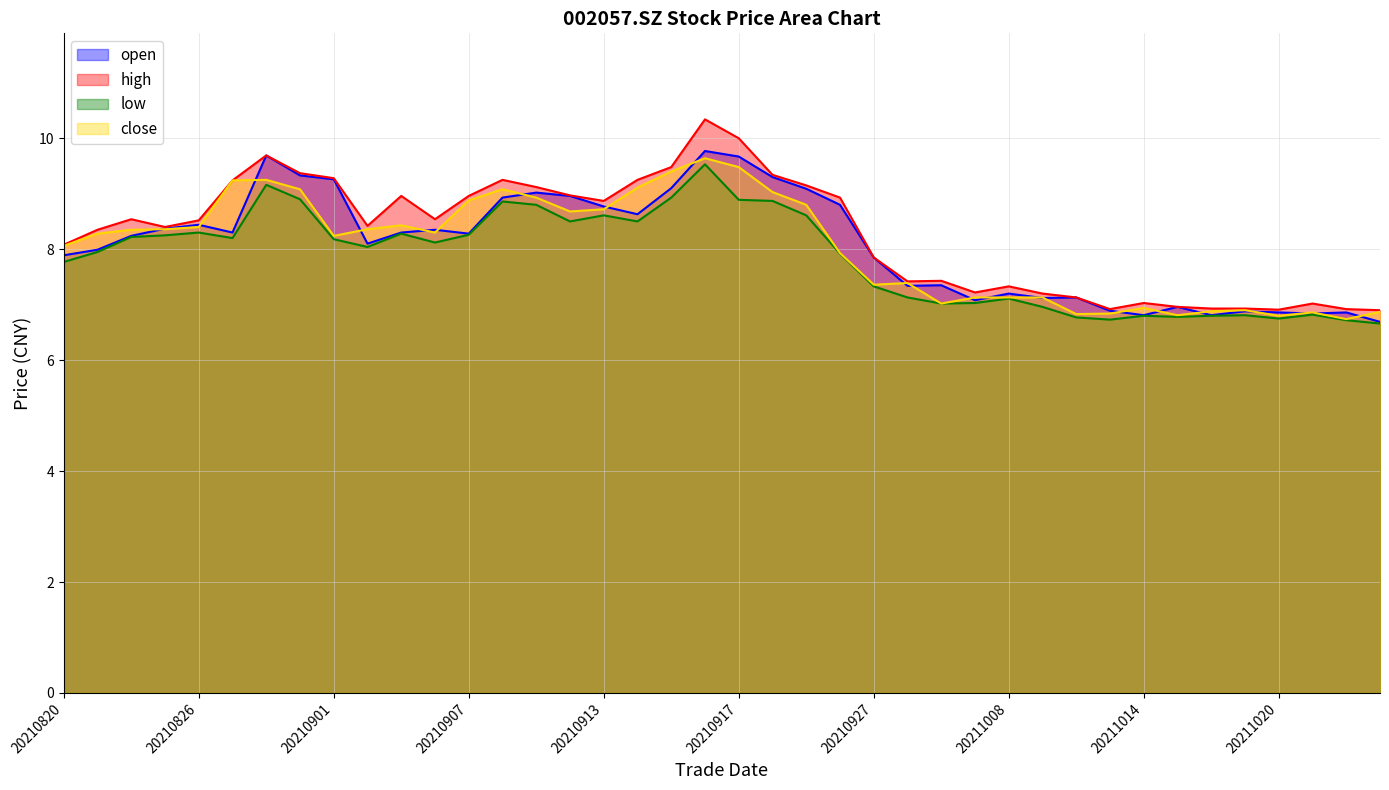

How many data points in high are less than 8?

16